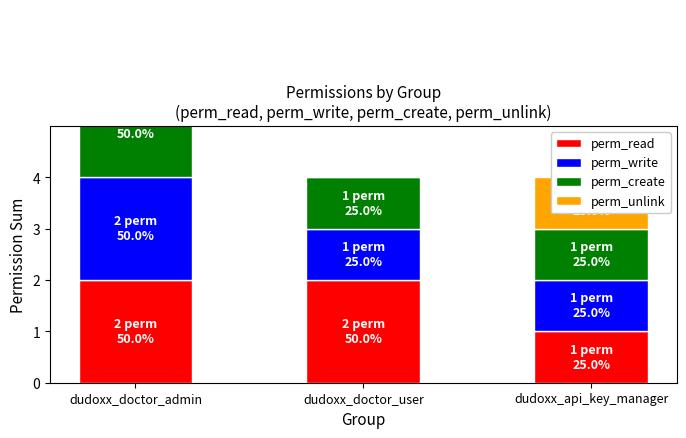

How many groups of bars are there?

3